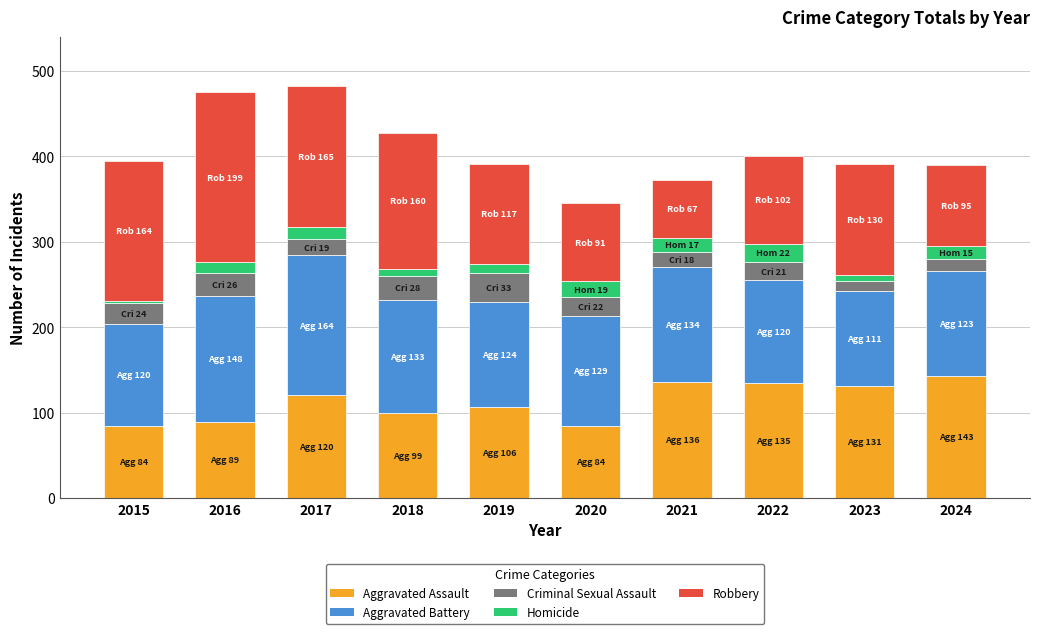

What is the difference between the second highest and second lowest values in the Aggravated Assault series?

52